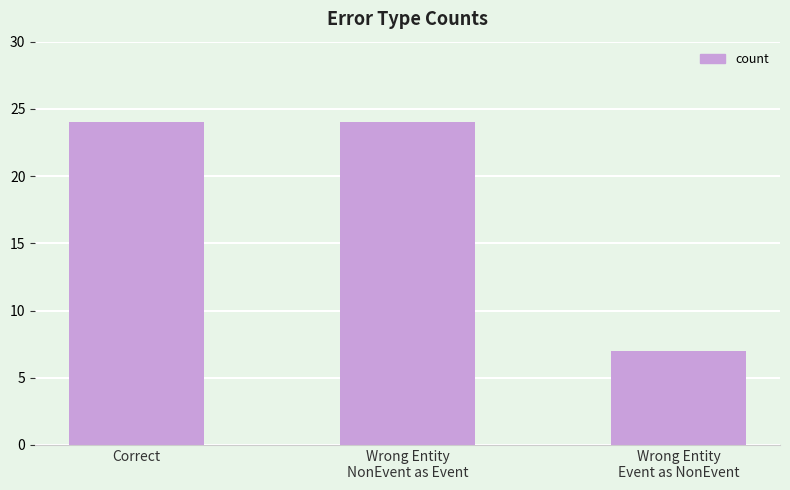

What is the ratio of the value at Wrong Entity
Event as NonEvent to the value at Correct?

0.3